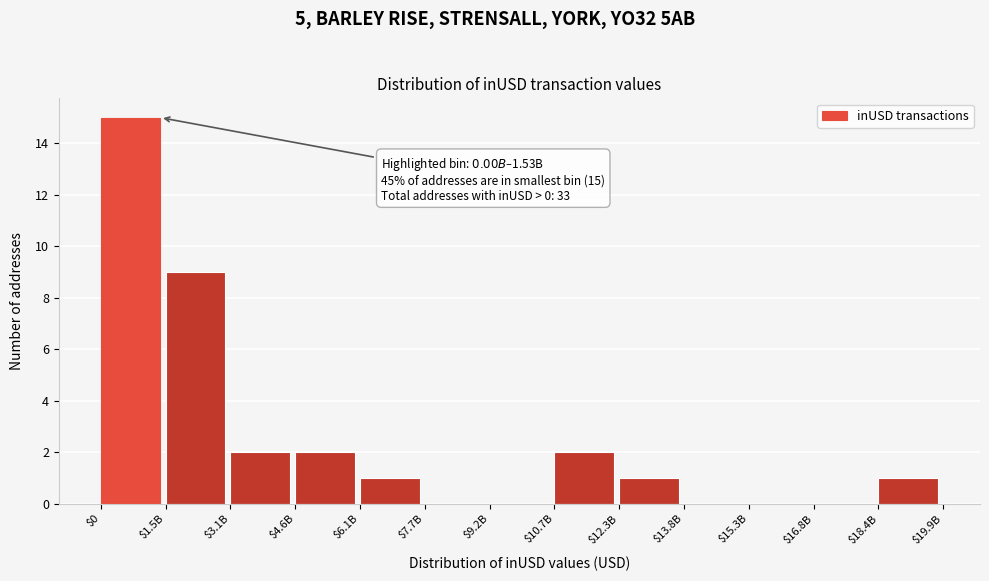

At which label is the value closest to 7?

$1.5B